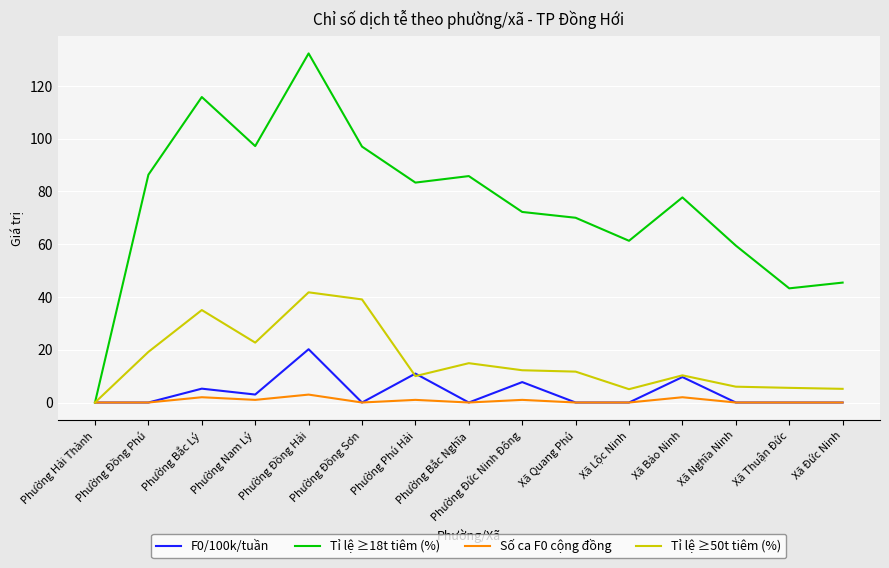

List the series in order of their peak value, highest first.

Tỉ lệ ≥18t tiêm (%), Tỉ lệ ≥50t tiêm (%), F0/100k/tuần, Số ca F0 cộng đồng